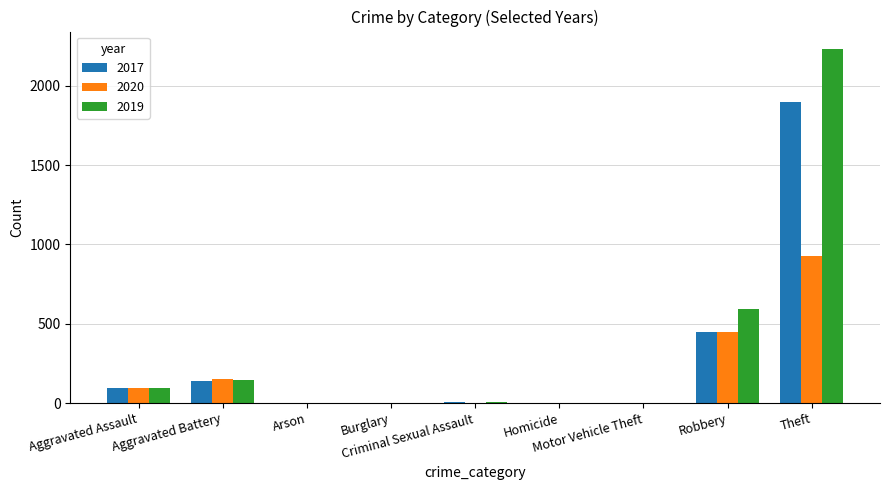

How many distinct data groups are displayed?

3